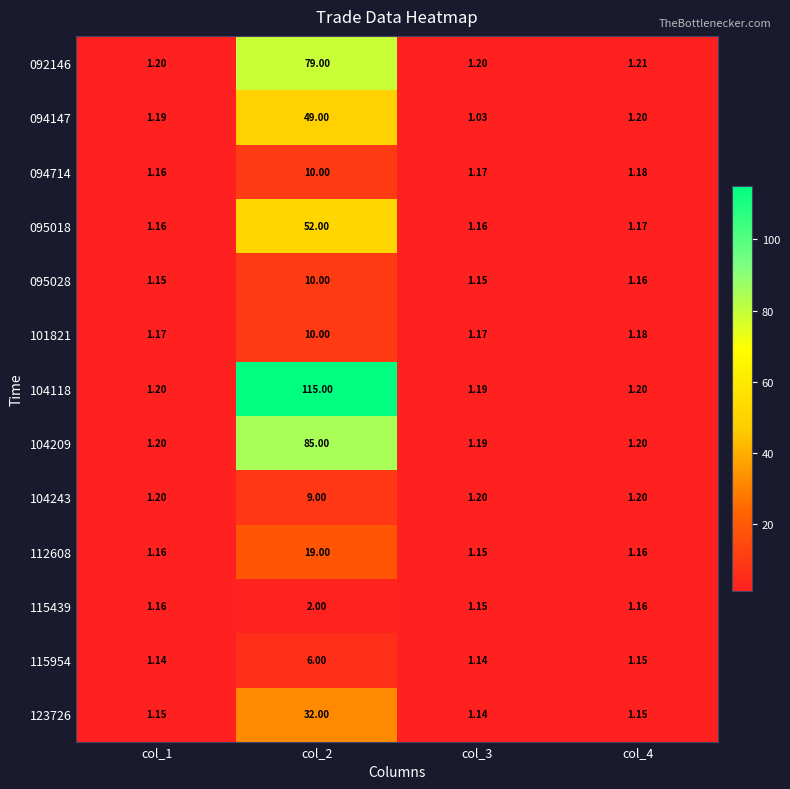

Is the value of 095028 at col_3 greater than the value of 104209 at col_4?

No